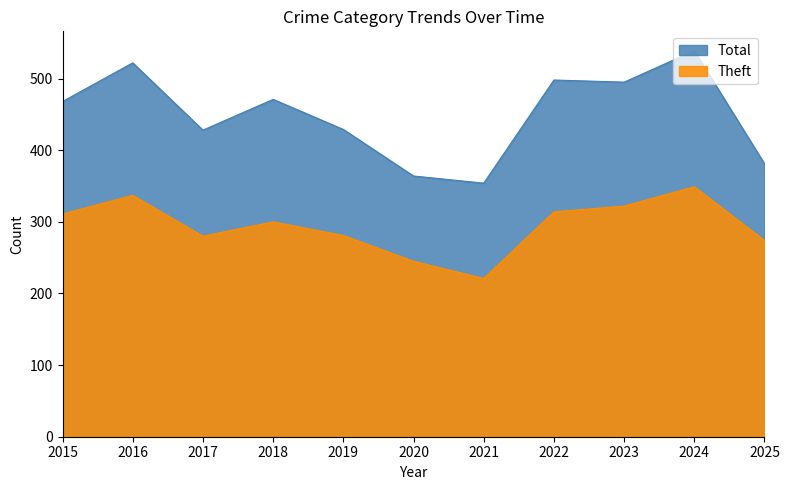

Which category has the highest value across all series?

2024